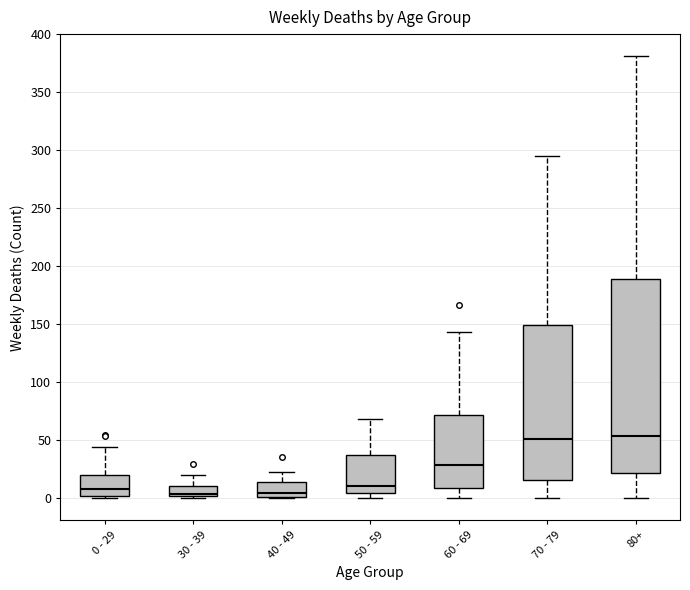

Which box is the tallest, from its lower edge to its upper edge?

80+